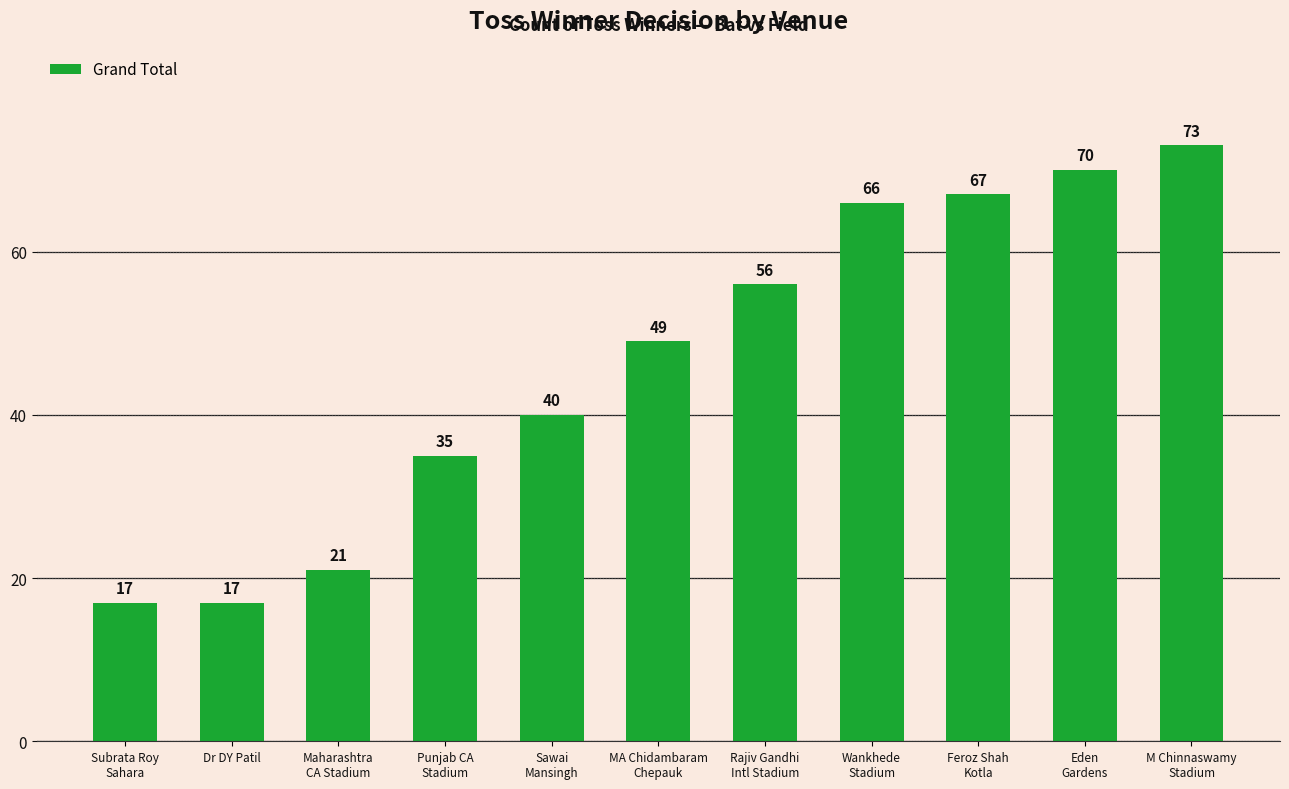

Approximately how many times larger is the value at MA Chidambaram
Chepauk compared to Sawai
Mansingh?

1.2